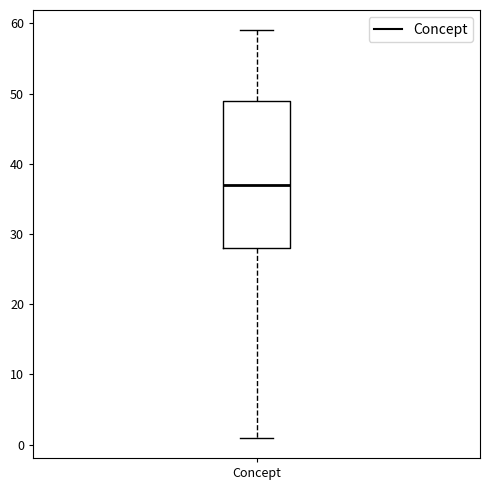

Transcribe this box plot: give where the median line is, the range the box spans, and where the two whiskers end, as read against the y-axis. The values are not printed on the chart, so give them approximately, as read against the axis.

median 37, box 28 to 49, whiskers 1 to 59